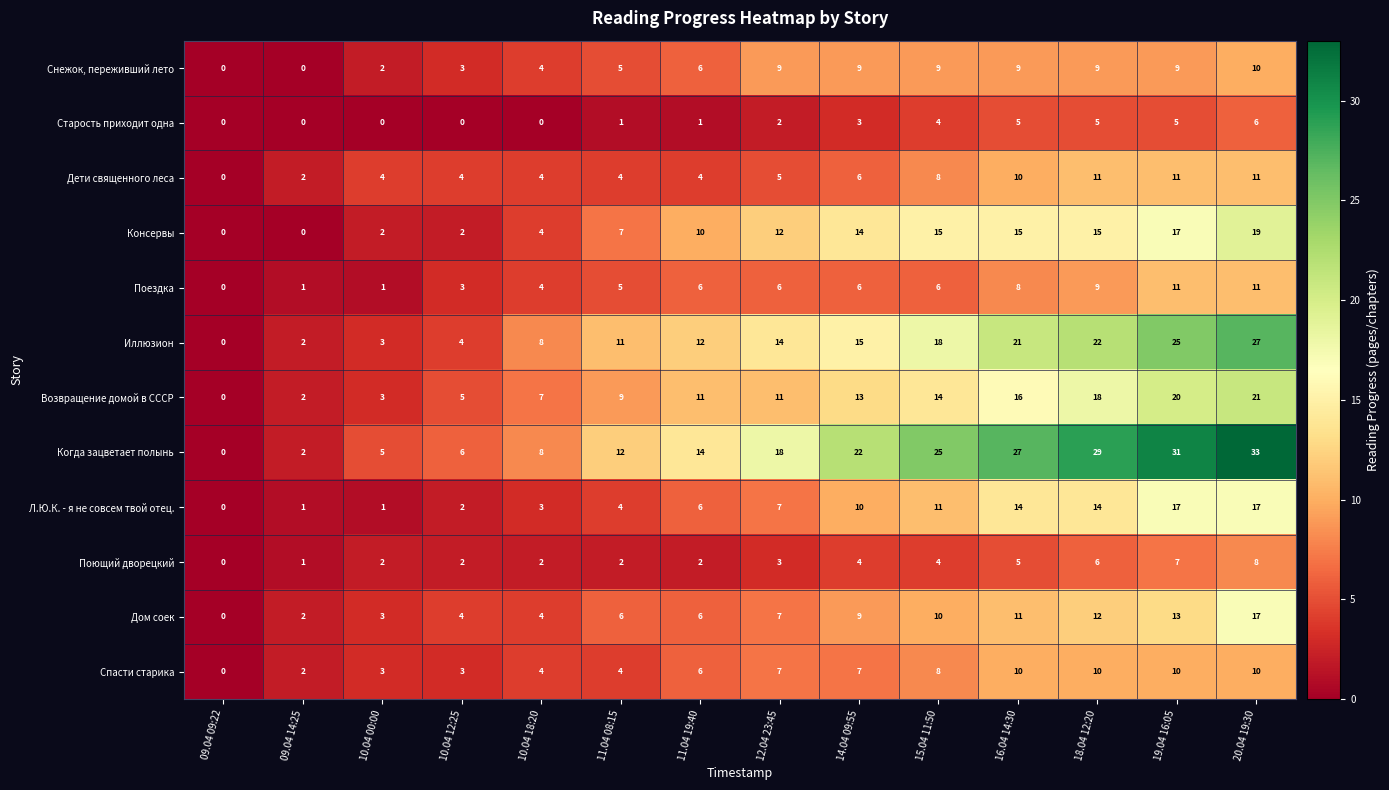

What is the greatest value displayed?

33